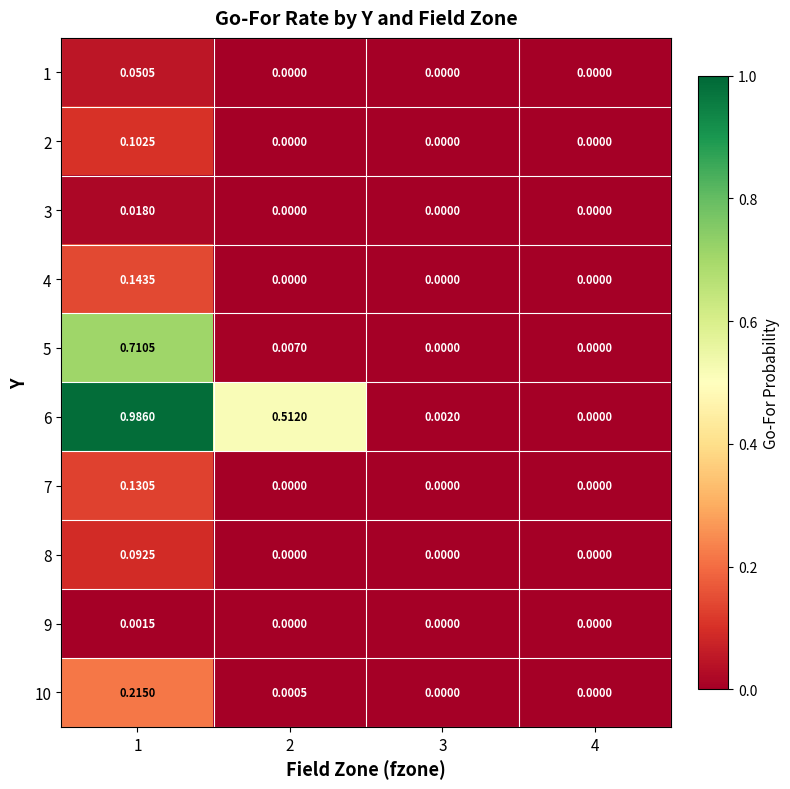

Is the value of 2 at 4 greater than the value of 6 at 3?

No